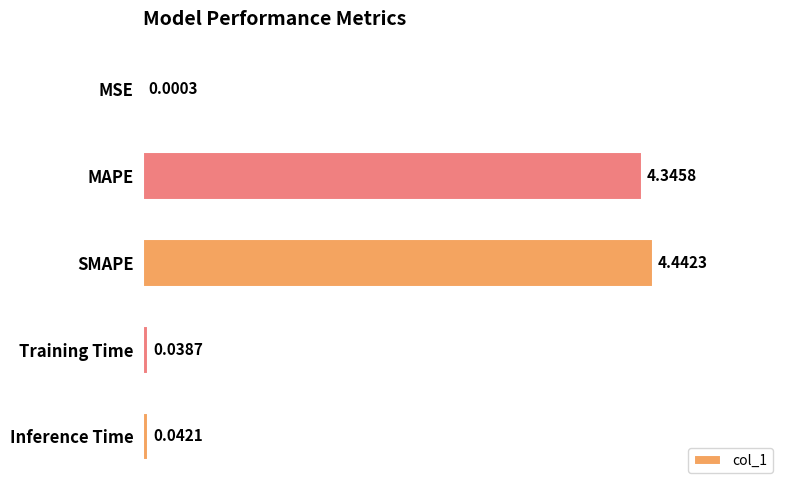

What is the sum of the values at SMAPE and MAPE?

8.8